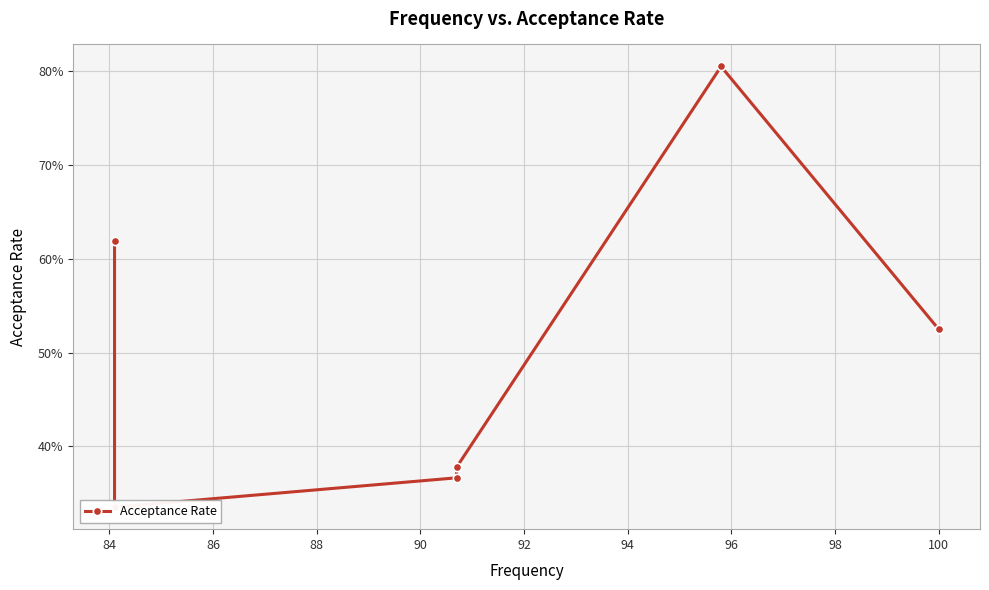

What is the sum of all values?

3.0